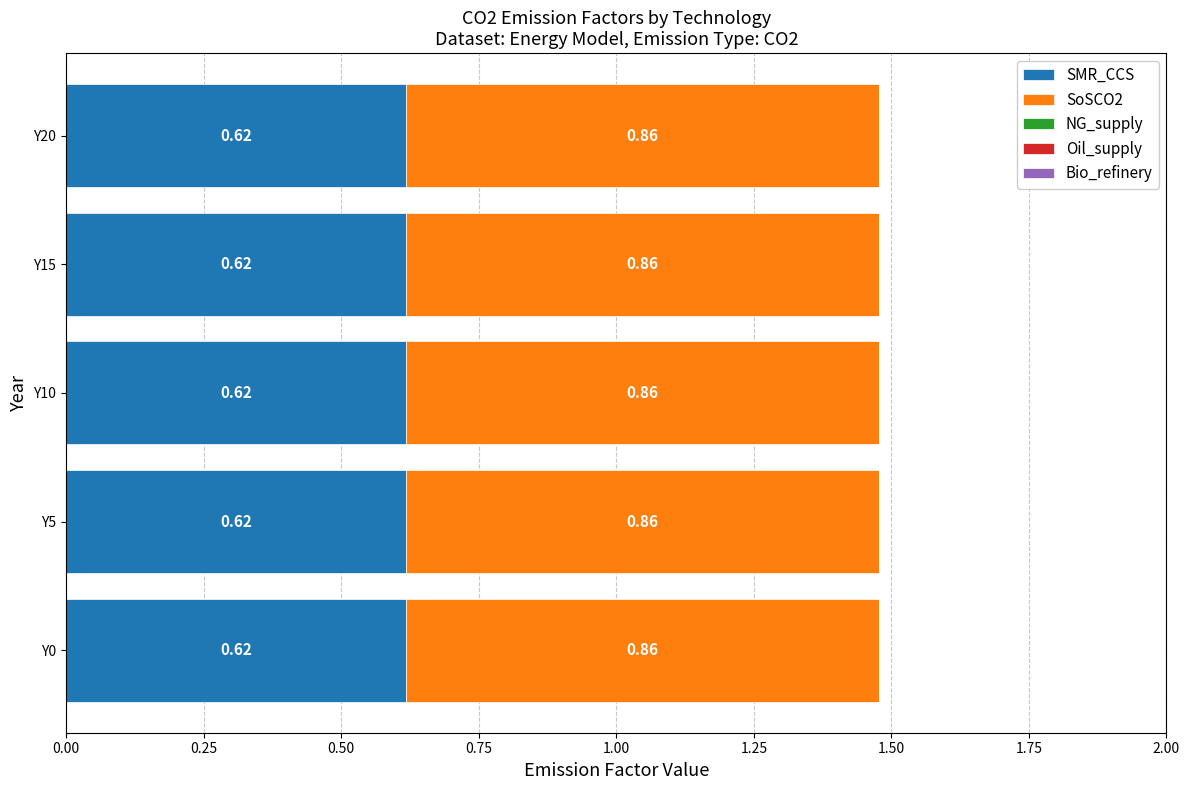

What is the sum of the SMR_CCS values at Y0 and Y5?

1.2